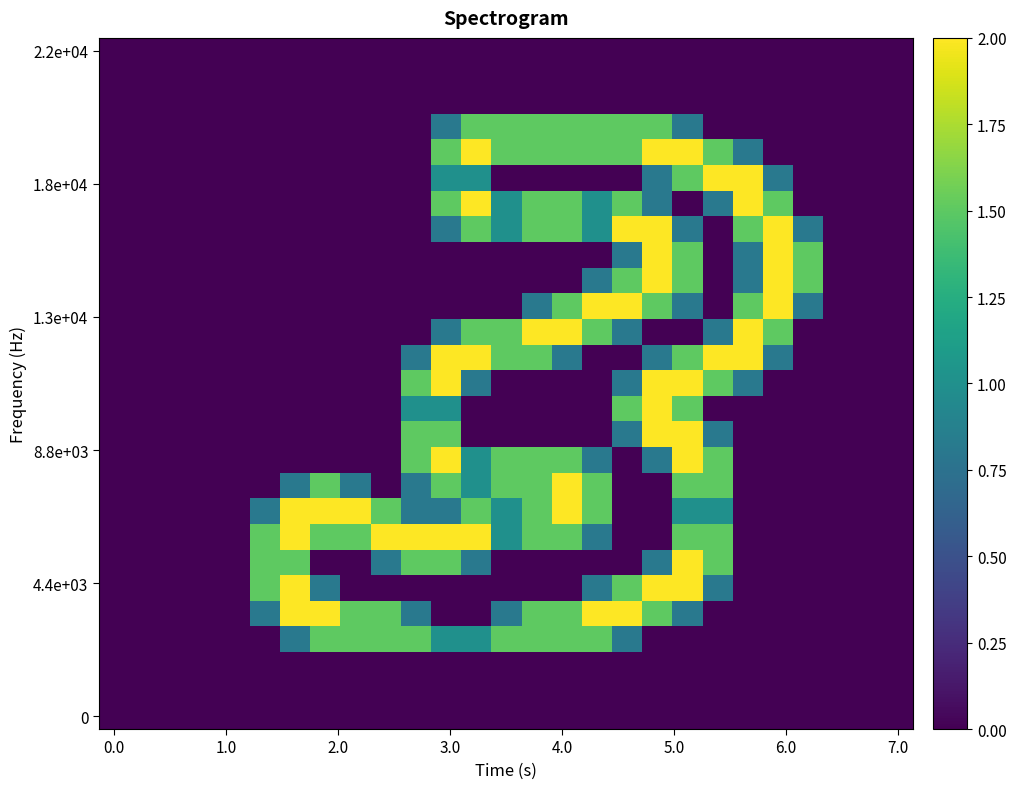

What is the greatest value displayed?

2.0